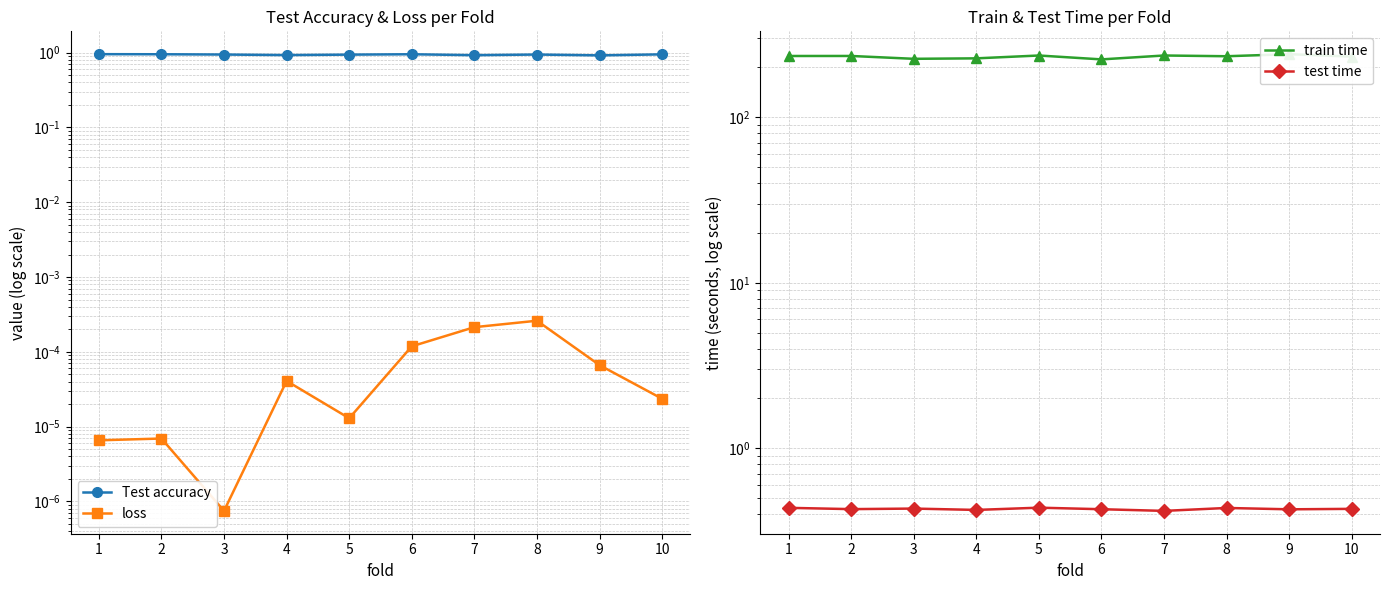

Where is train time nearest to the value 232?

10